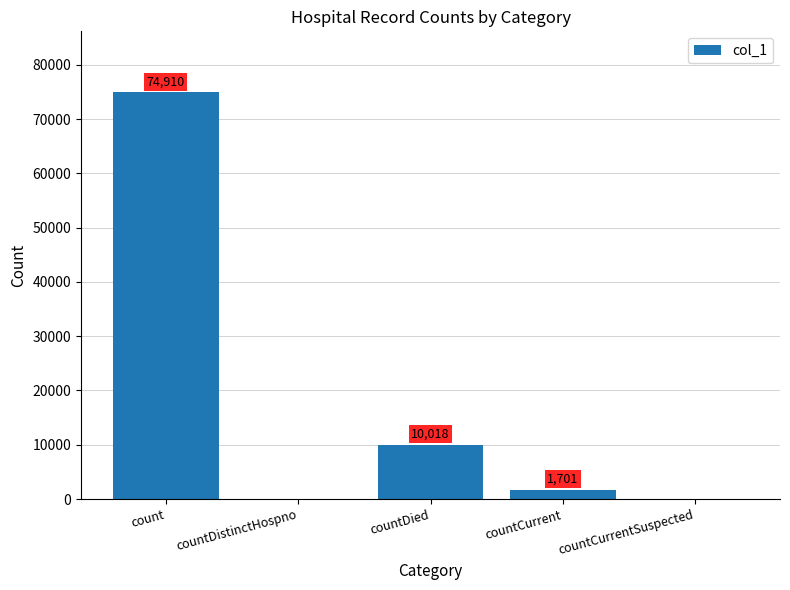

Reading left to right, transcribe all the data shown in this chart.

count=74910	countDistinctHospno=0	countDied=10018	countCurrent=1701	countCurrentSuspected=0